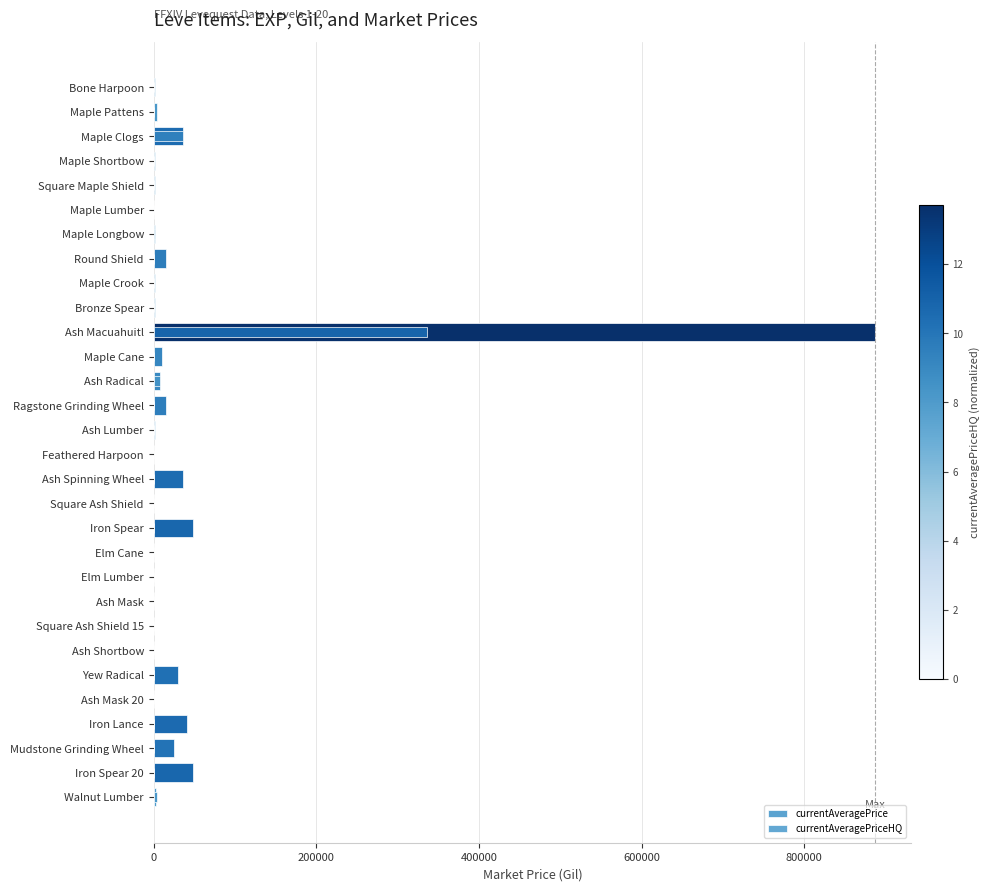

Between Square Ash Shield and Ash Mask 20, which is larger?

Square Ash Shield